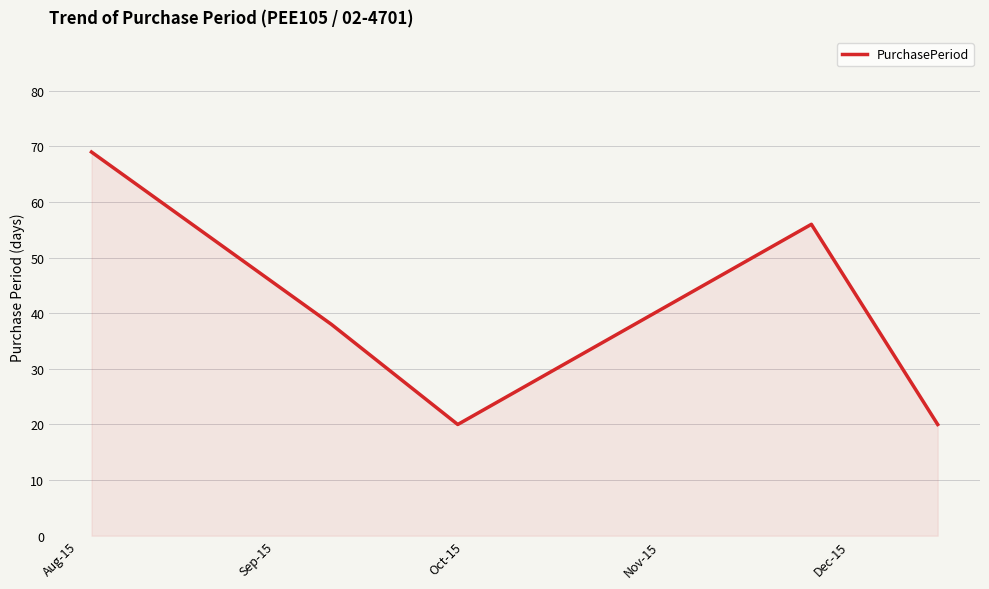

What is the difference between the second highest and second lowest values?

36